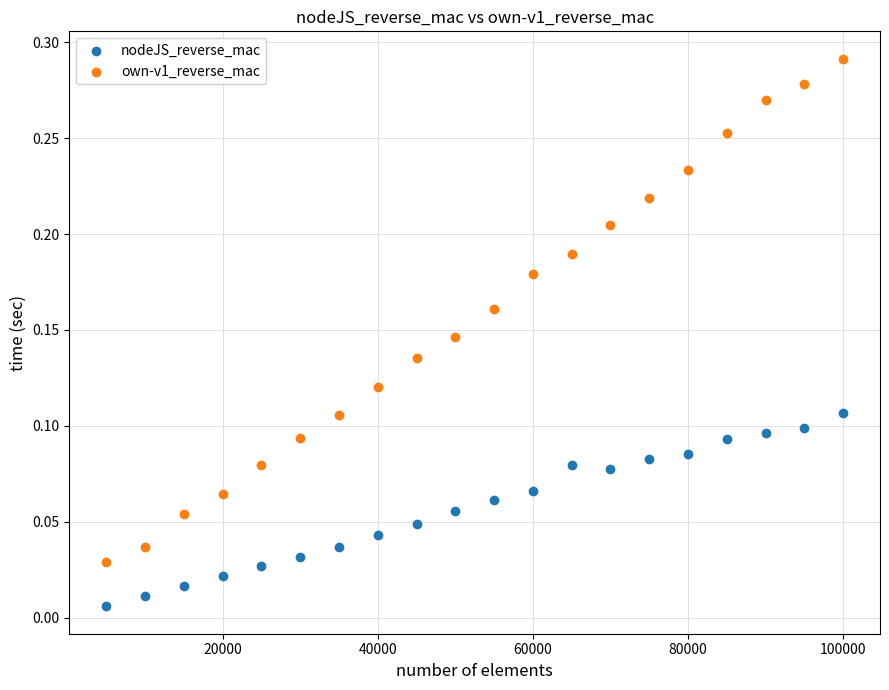

Across all data points, what is the range of X values (max minus min)?

95000.0